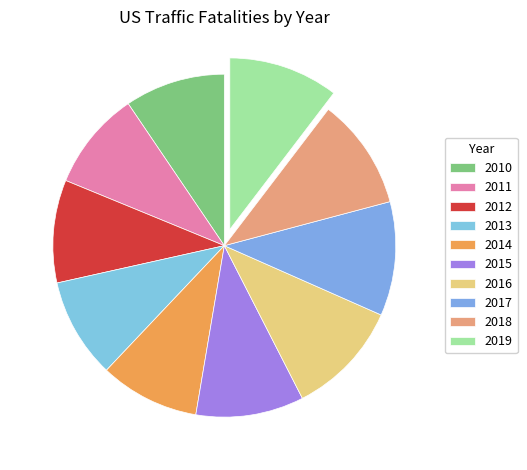

What is the largest slice in the pie chart?

2016